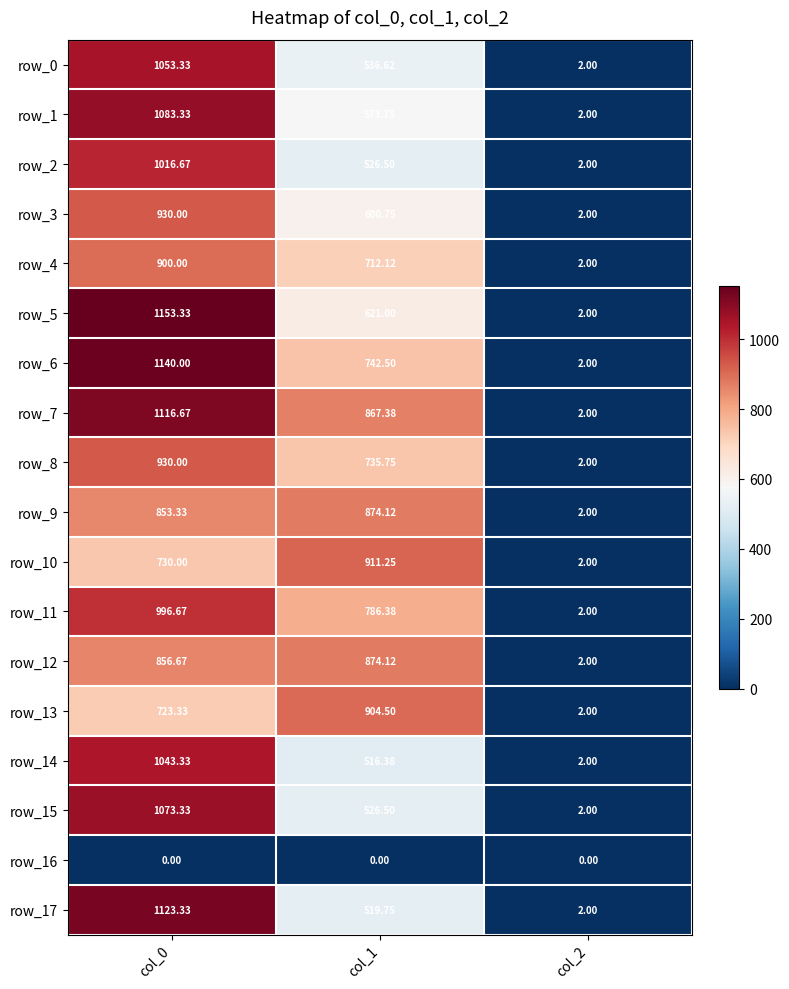

Is it true that row_7 equals 2.0 at col_2?

True